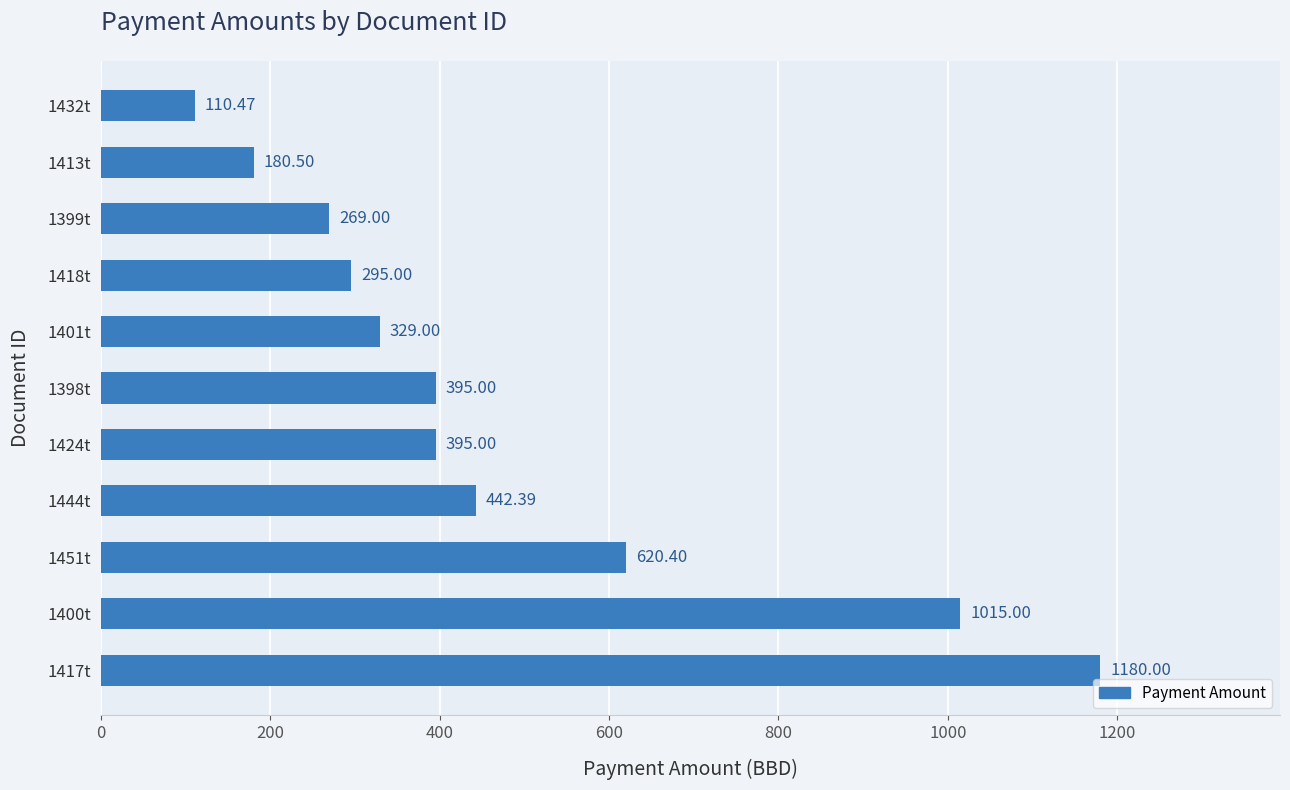

Which has a higher value, 1418t or 1398t?

1398t